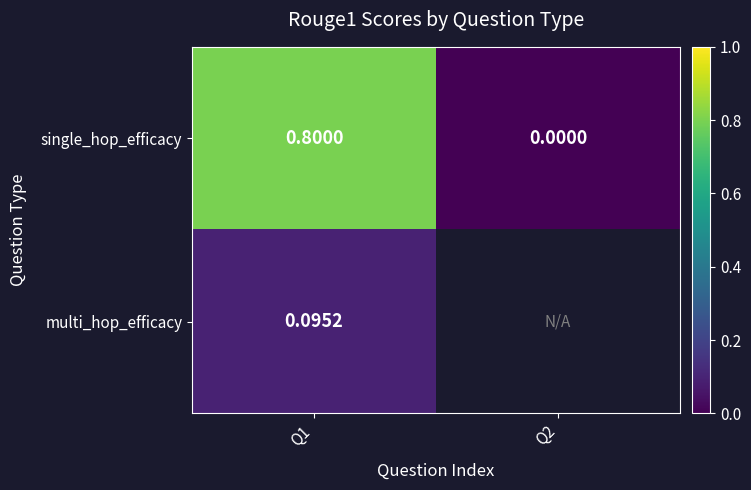

How many distinct data groups are displayed?

2